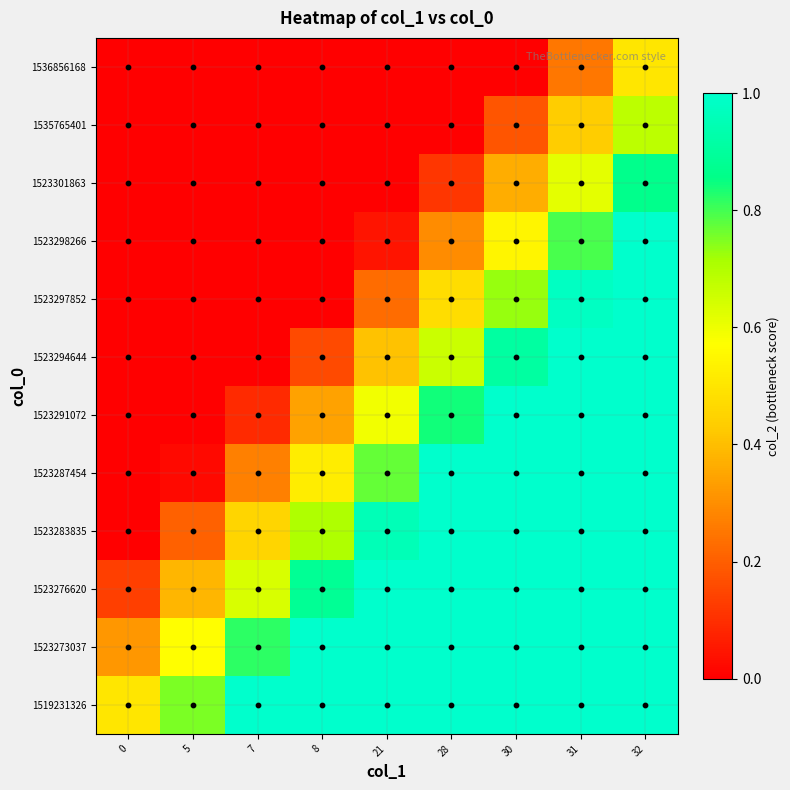

Reading left to right, transcribe all the data shown in this chart.

1519231326: 0=0.5	5=0.8	7=1.0	8=1.0	21=1.0	28=1.0	30=1.0	31=1.0	32=1.0
1523273037: 0=0.3	5=0.6	7=0.8	8=1.0	21=1.0	28=1.0	30=1.0	31=1.0	32=1.0
1523276620: 0=0.1	5=0.4	7=0.6	8=0.9	21=1.0	28=1.0	30=1.0	31=1.0	32=1.0
1523283835: 0=0.0	5=0.2	7=0.5	8=0.7	21=1.0	28=1.0	30=1.0	31=1.0	32=1.0
1523287454: 0=0.0	5=0.0	7=0.3	8=0.5	21=0.8	28=1.0	30=1.0	31=1.0	32=1.0
1523291072: 0=0.0	5=0.0	7=0.1	8=0.3	21=0.6	28=0.8	30=1.0	31=1.0	32=1.0
1523294644: 0=0.0	5=0.0	7=0.0	8=0.2	21=0.4	28=0.7	30=0.9	31=1.0	32=1.0
1523297852: 0=0.0	5=0.0	7=0.0	8=0.0	21=0.2	28=0.5	30=0.7	31=1.0	32=1.0
1523298266: 0=0.0	5=0.0	7=0.0	8=0.0	21=0.0	28=0.3	30=0.5	31=0.8	32=1.0
1523301863: 0=0.0	5=0.0	7=0.0	8=0.0	21=0.0	28=0.1	30=0.4	31=0.6	32=0.9
1535765401: 0=0.0	5=0.0	7=0.0	8=0.0	21=0.0	28=0.0	30=0.2	31=0.4	32=0.7
1536856168: 0=0.0	5=0.0	7=0.0	8=0.0	21=0.0	28=0.0	30=0.0	31=0.2	32=0.5